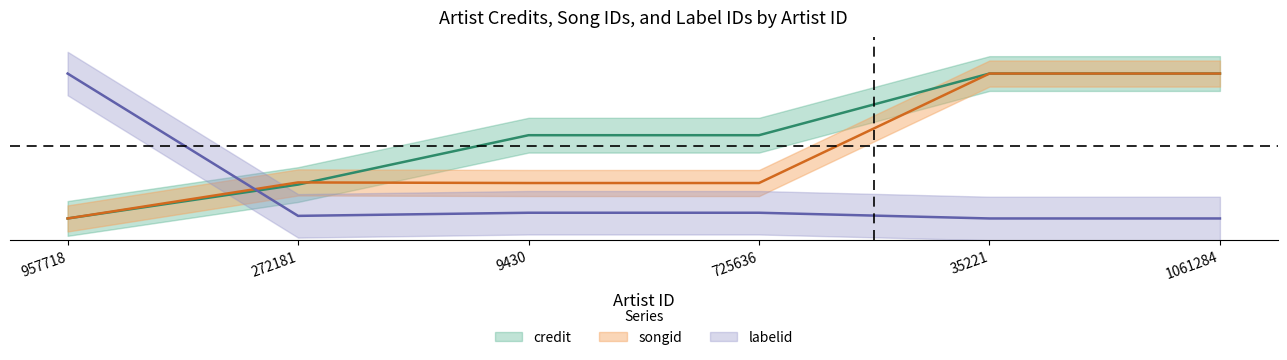

What is the average value of the songid series?

0.5